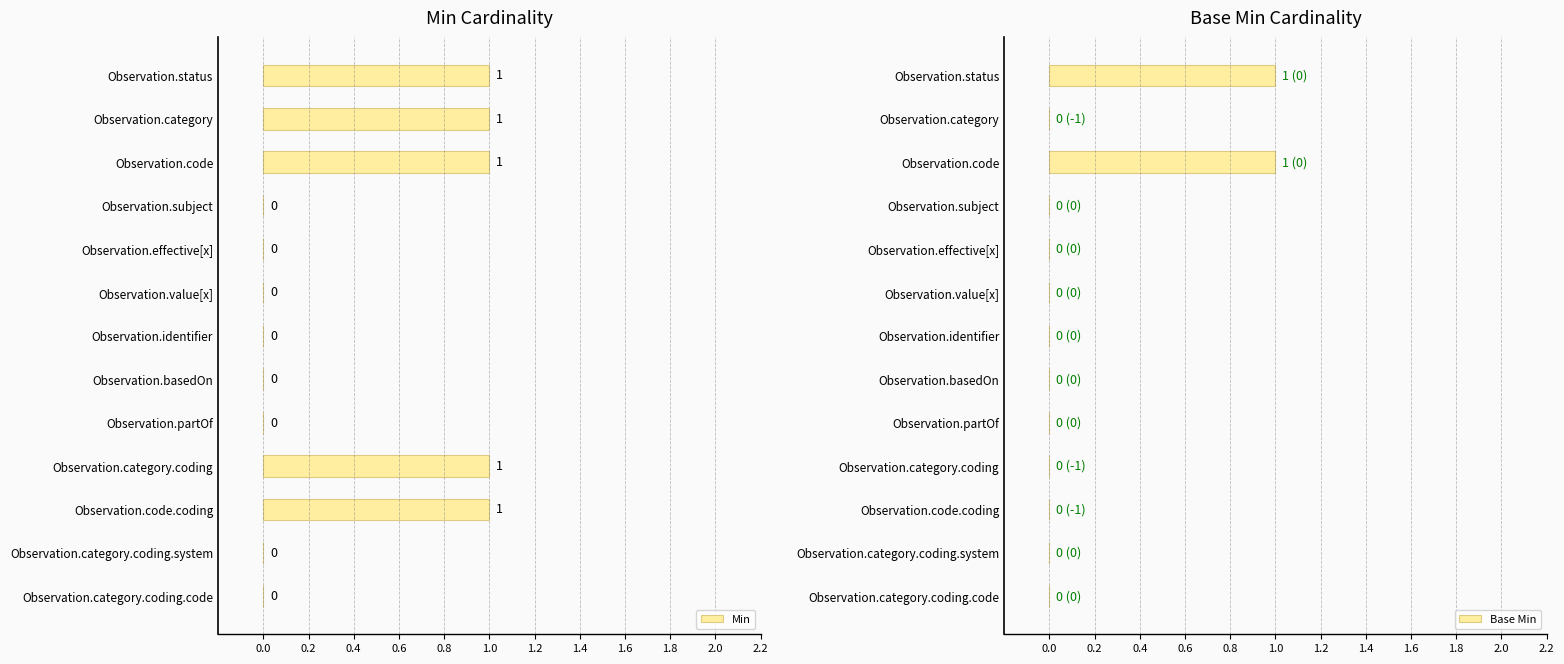

Is it true that Base Min equals 0 at Observation.category.coding?

True